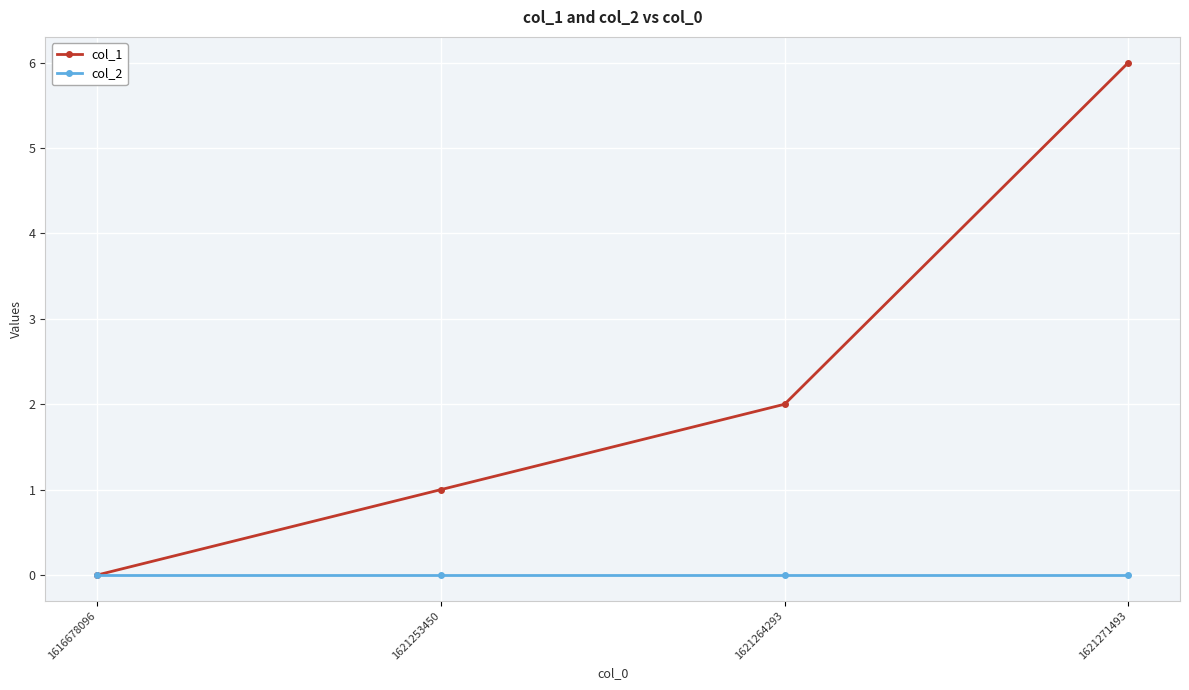

Reading right to left, transcribe all the data shown in this chart.

col_1: 1621271493=6	1621264293=2	1621253450=1	1616678096=0
col_2: 1621271493=0	1621264293=0	1621253450=0	1616678096=0